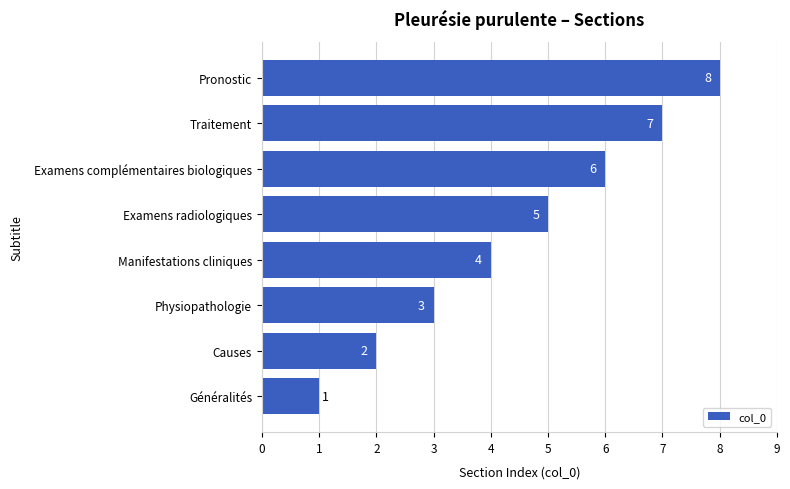

Count the values in the range 3 to 7.

5